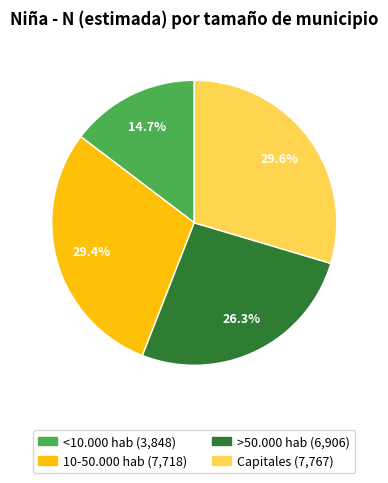

Is there a majority slice in this chart?

No